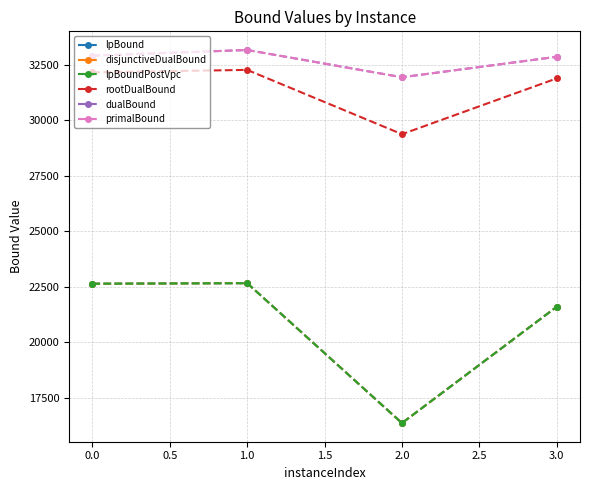

Rank the series by their maximum value, from lowest to highest.

lpBound, disjunctiveDualBound, lpBoundPostVpc, rootDualBound, primalBound, dualBound